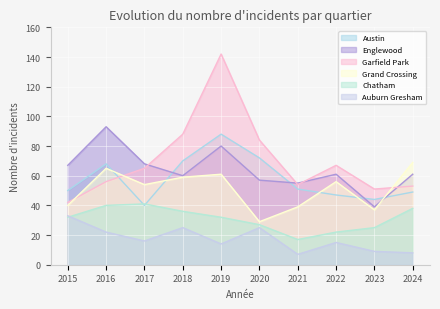

What is the total value across all series at 2015?

264